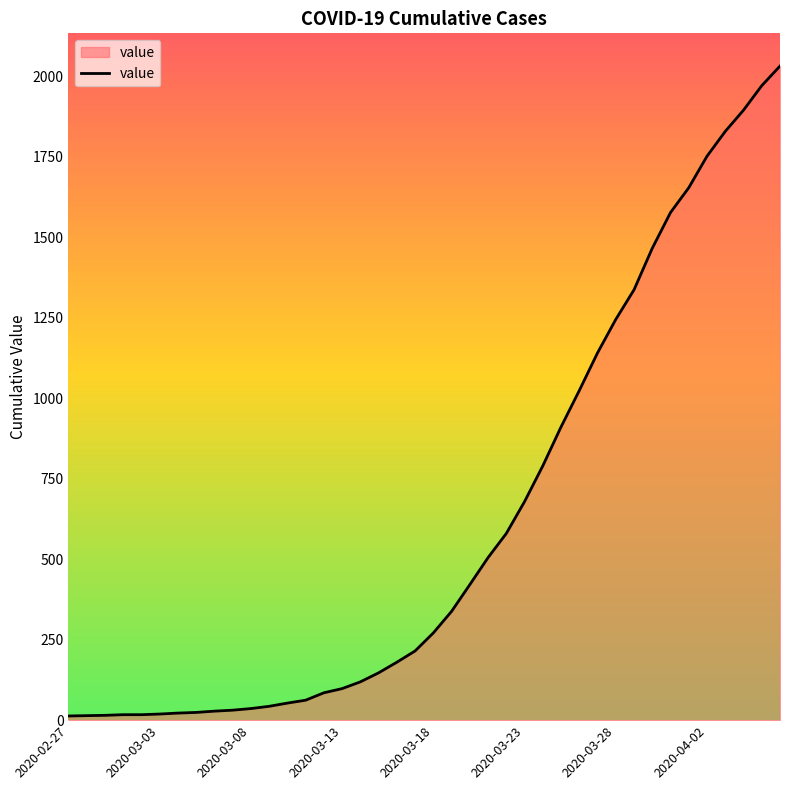

Which category has the lowest value across all series?

2020-02-27